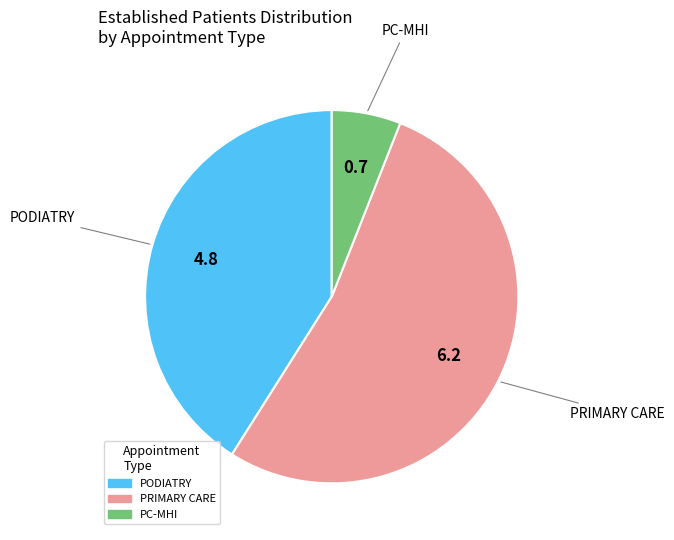

Does PRIMARY CARE account for over 50% of the chart?

Yes